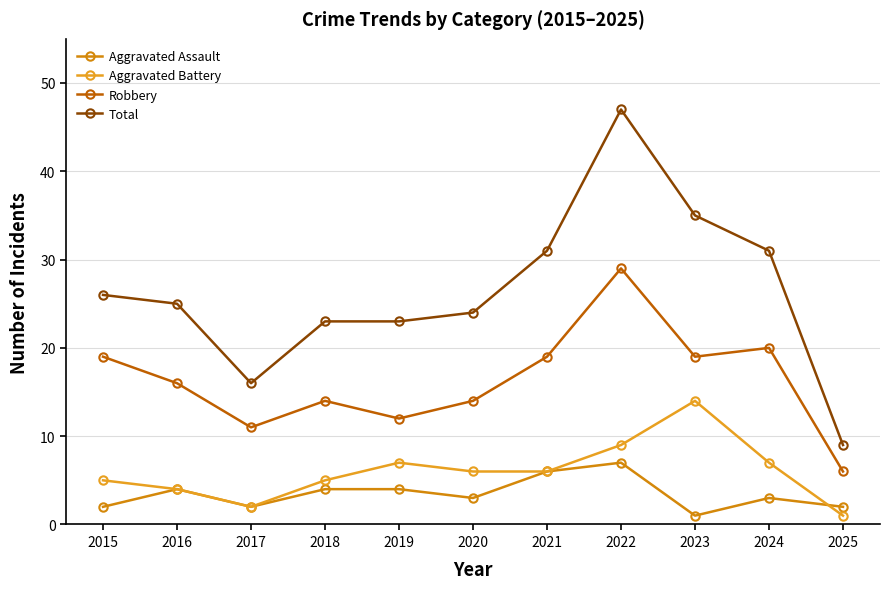

At which category does the chart reach its minimum across all series?

2023